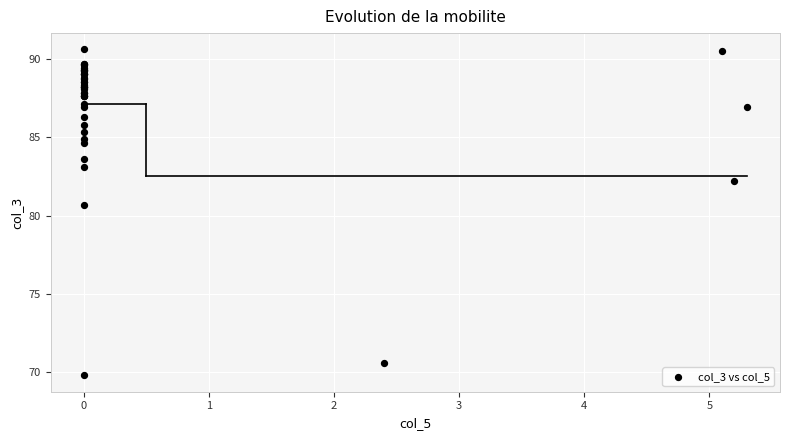

What Y value in the scatter plot is closest to 80?

80.7